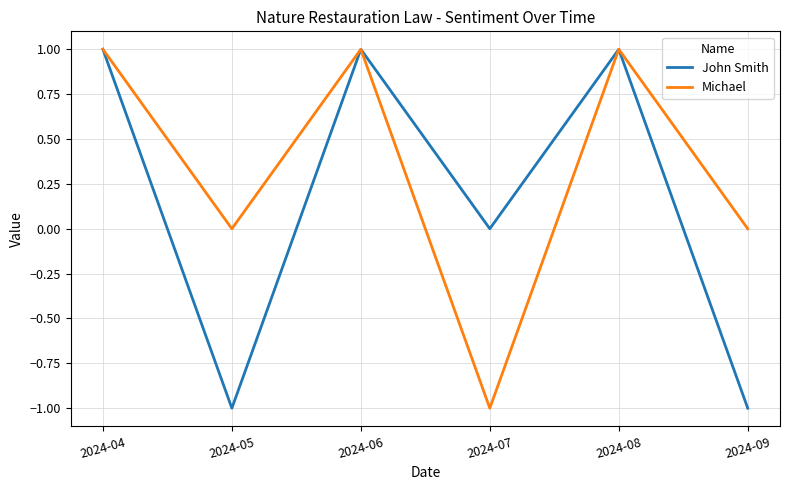

Reading left to right, extract all data points from this chart.

John Smith: 1	-1	1	0	1	-1
Michael: 1	0	1	-1	1	0